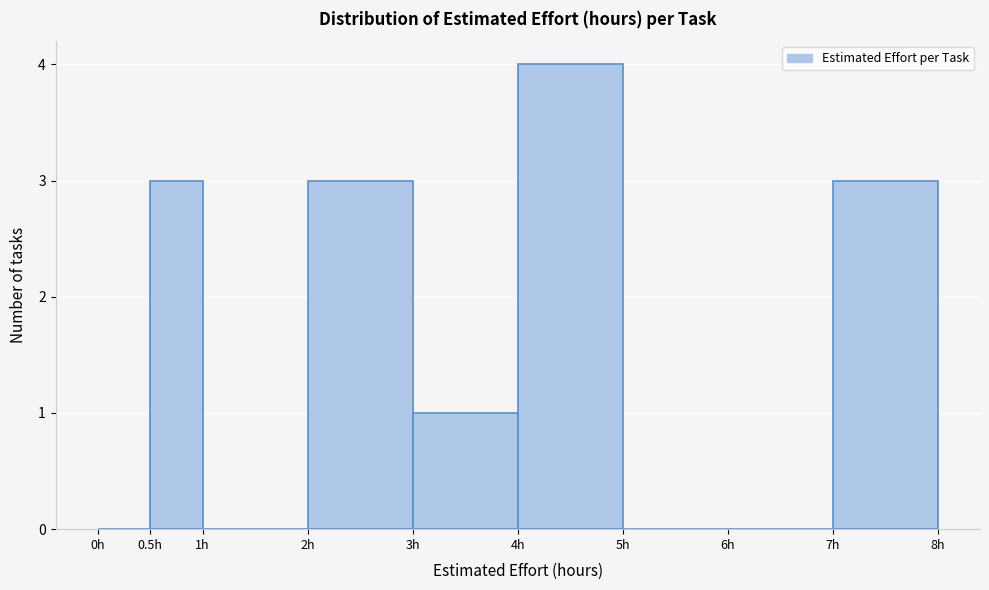

Reading left to right, transcribe this chart: for each bar, give the range it covers on the x-axis and its height. The values are not printed on the chart, so give them approximately, as read against the axis.

0.0 to 0.5: 0
0.5 to 1.0: 3
1.0 to 2.0: 0
2.0 to 3.0: 3
3.0 to 4.0: 1
4.0 to 5.0: 4
5.0 to 6.0: 0
6.0 to 7.0: 0
7.0 to 8.0: 3